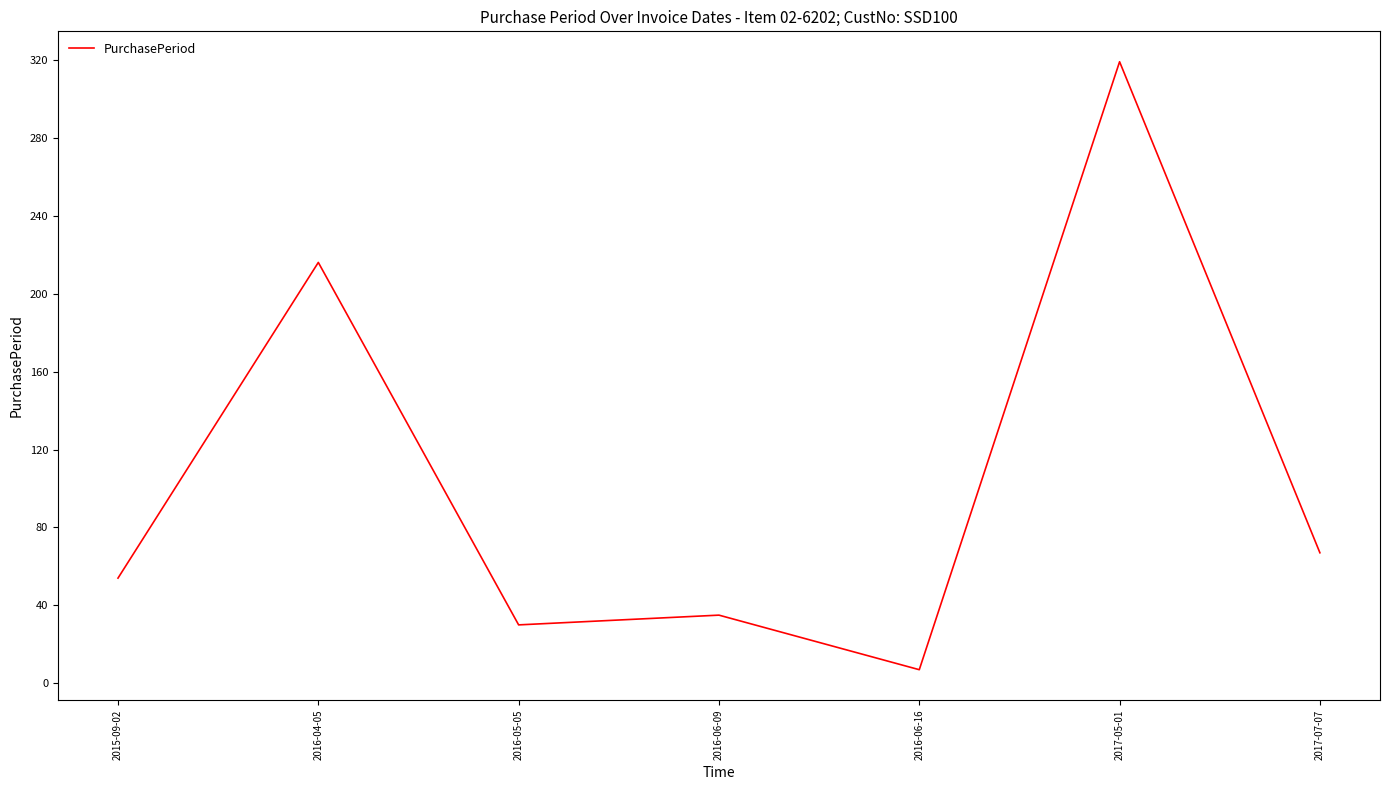

Which category has the lowest value across all series?

2016-06-16